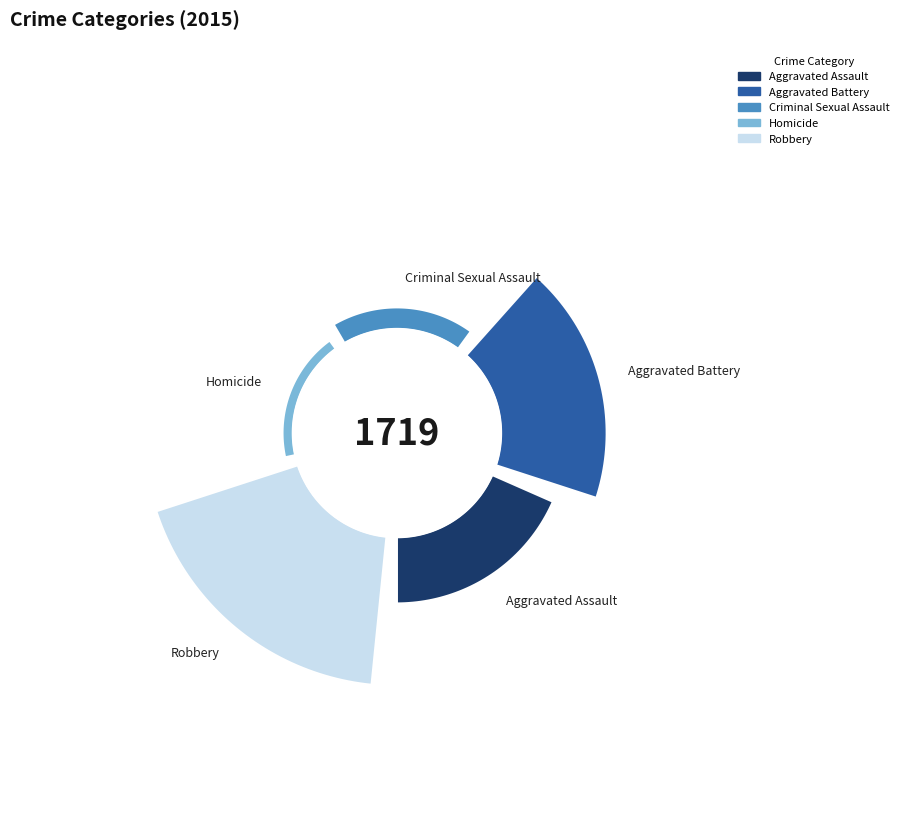

To the nearest percent, what is the difference between the largest and smallest slice percentages?

39%